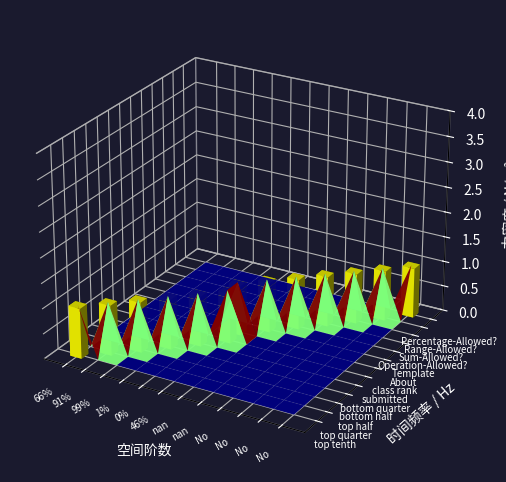

True or false: Percentage-Allowed? has a value of 0 at No.

True